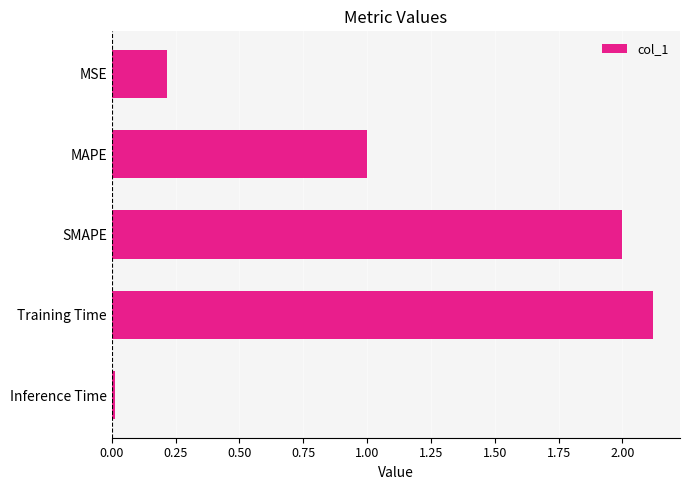

What is the value of the 4th bar from the top?

2.1